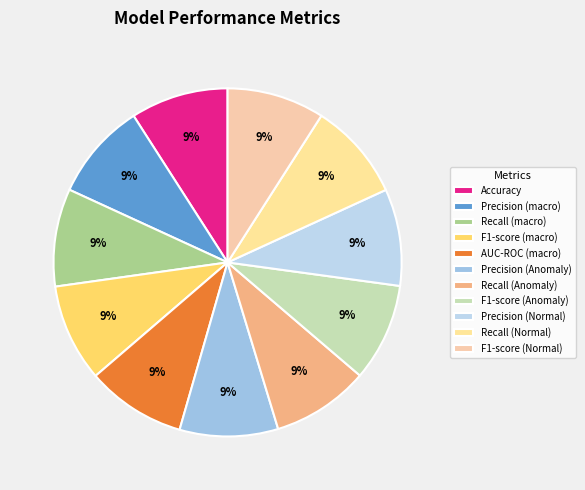

To the nearest percent, what portion does AUC-ROC (macro) represent?

9%